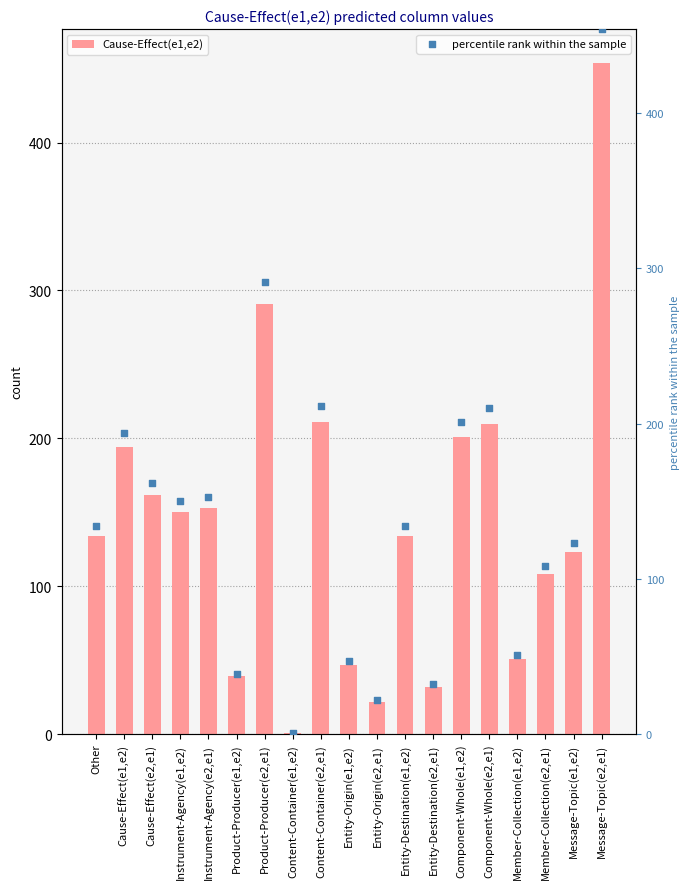

At how many categories does at least one series exceed 89?

13